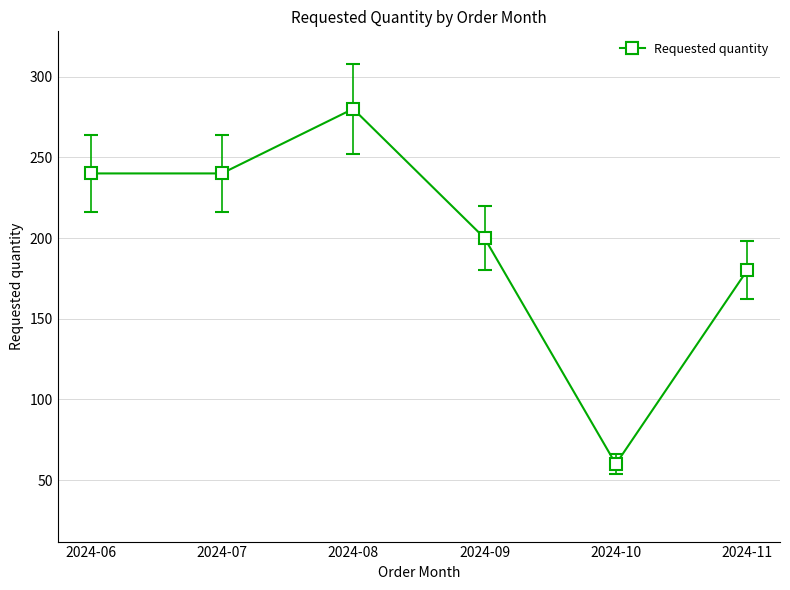

Is it true that the value at 2024-11 is 180?

True